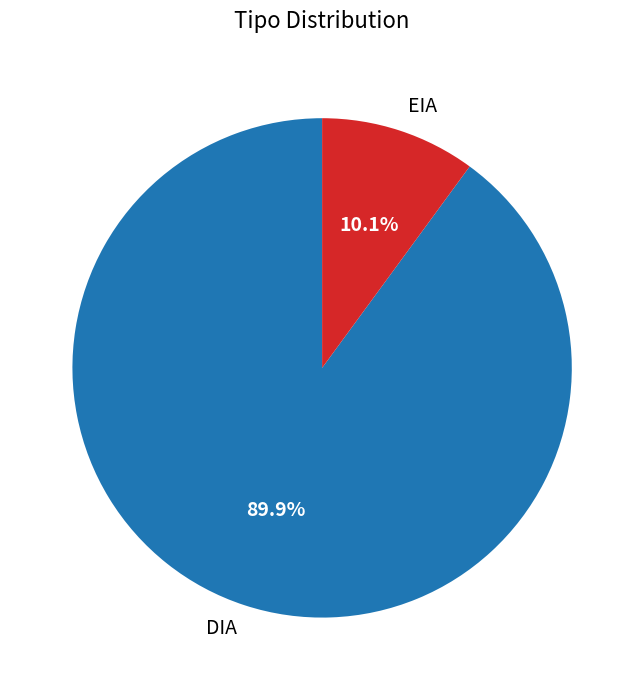

Does DIA account for over 50% of the chart?

Yes